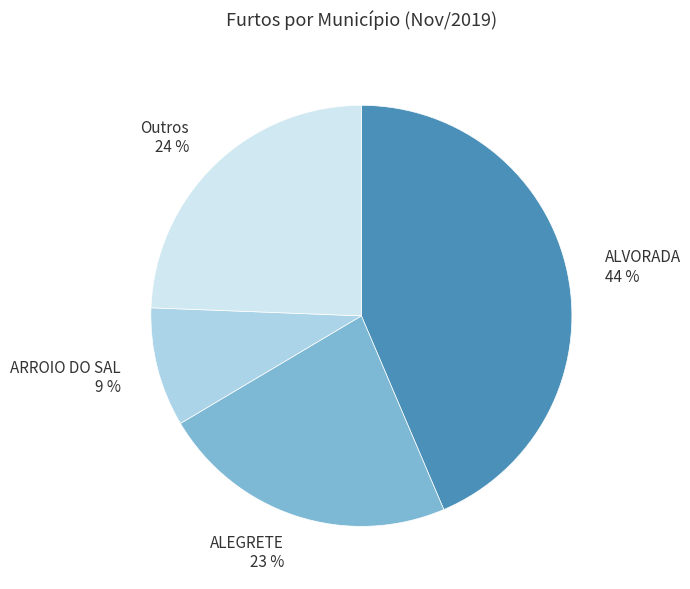

Between ALVORADA 44 % and ARROIO DO SAL 9 %, which is larger?

ALVORADA 44 %